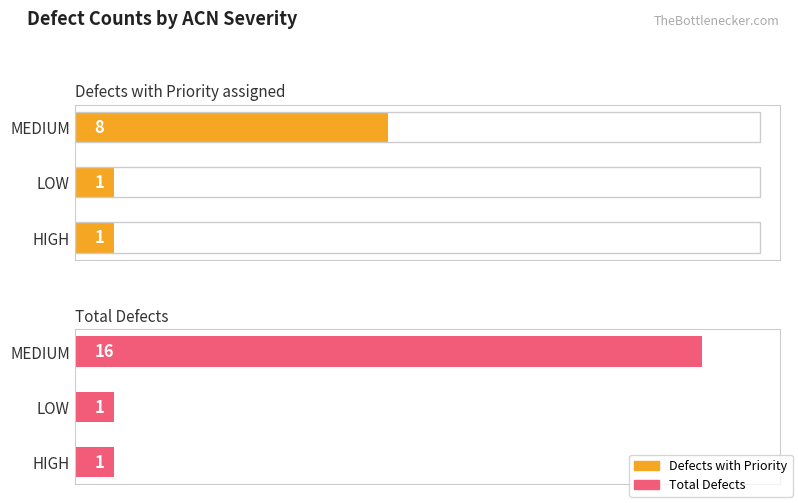

How many data points in Total Defects are above 1?

1